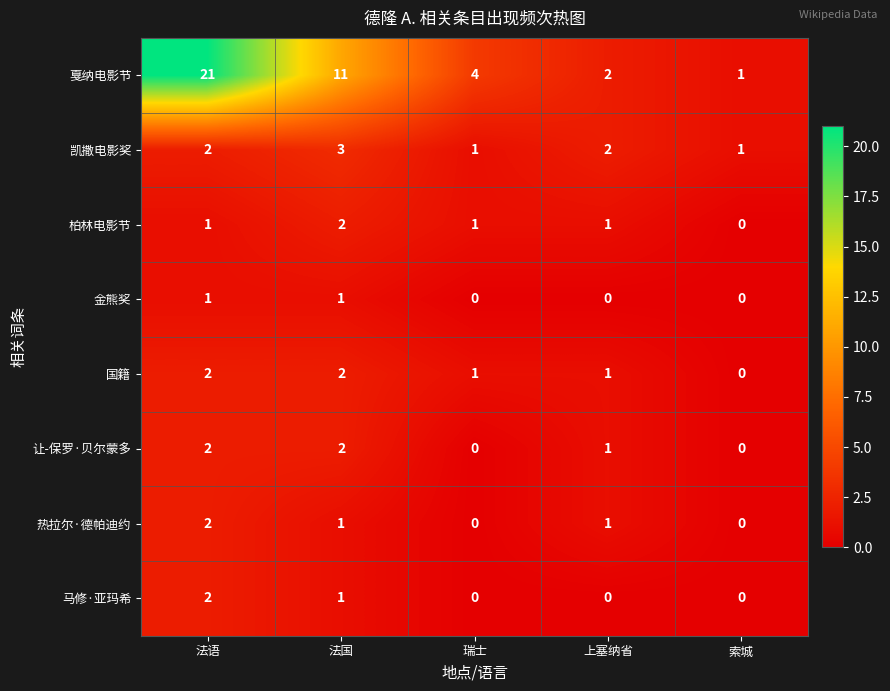

What is the approximate value of 凯撒电影奖 at 法国?

3